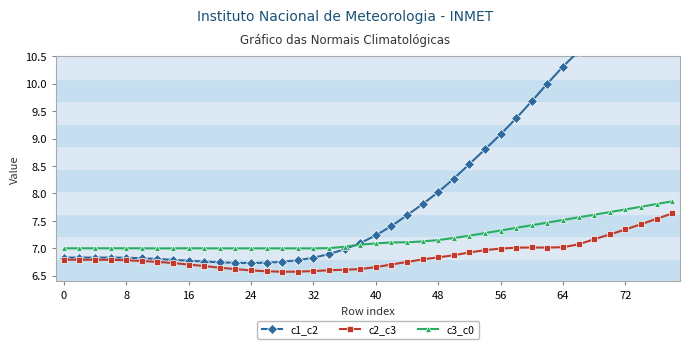

True or false: c2_c3 has a value of 3.5 at 0.

False